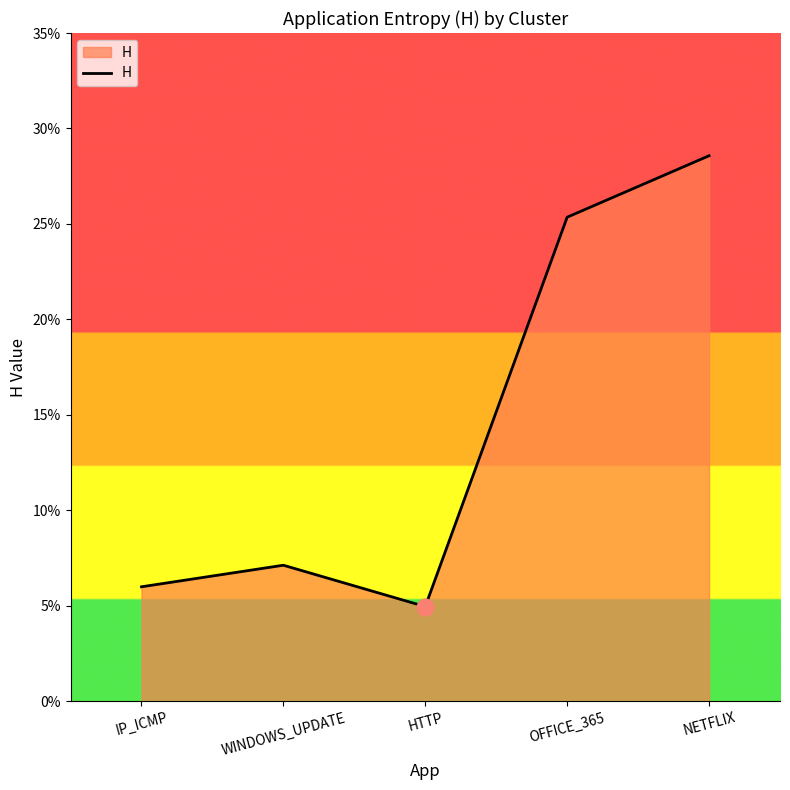

What is the difference between the values at HTTP and OFFICE_365?

0.2